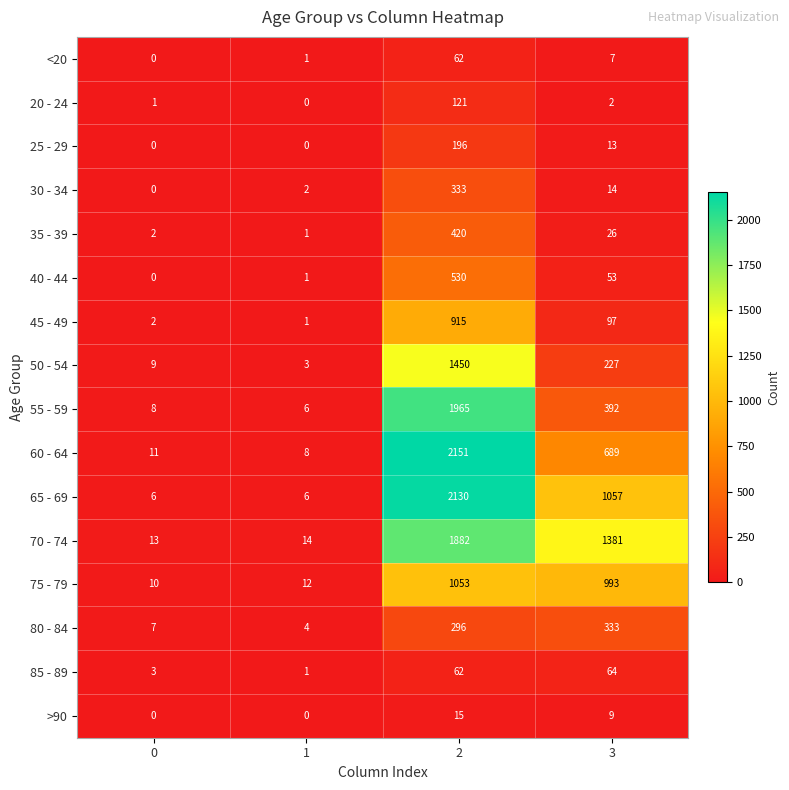

At which category is the sum across all series the highest?

2